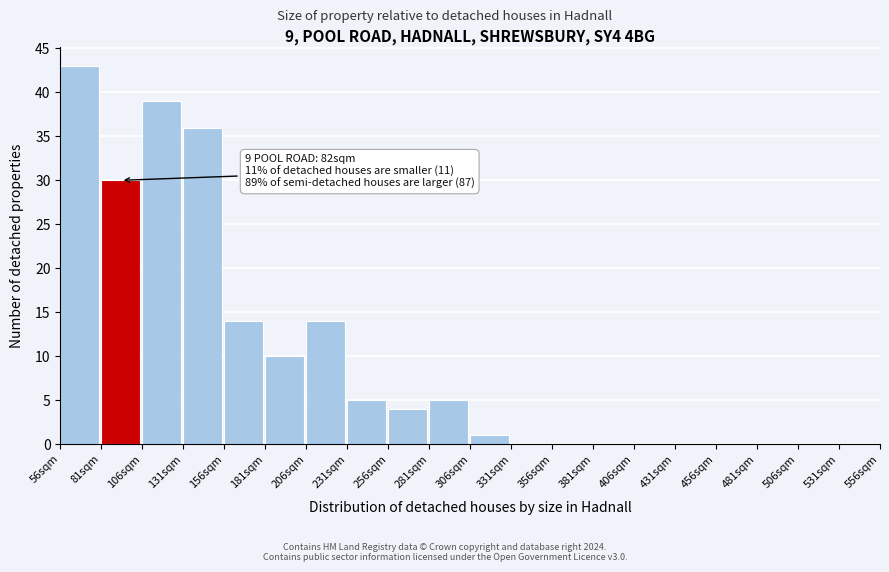

Which range on the x-axis has the tallest bar?

56 to 81